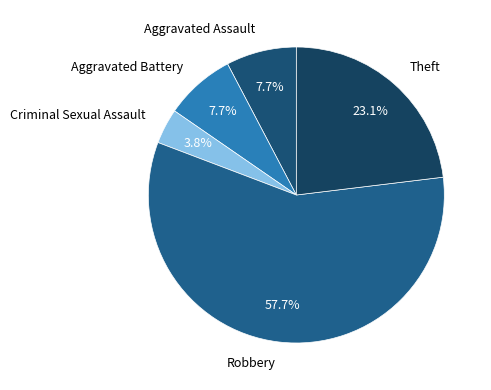

Is it true that Aggravated Battery is 1% of the pie?

False